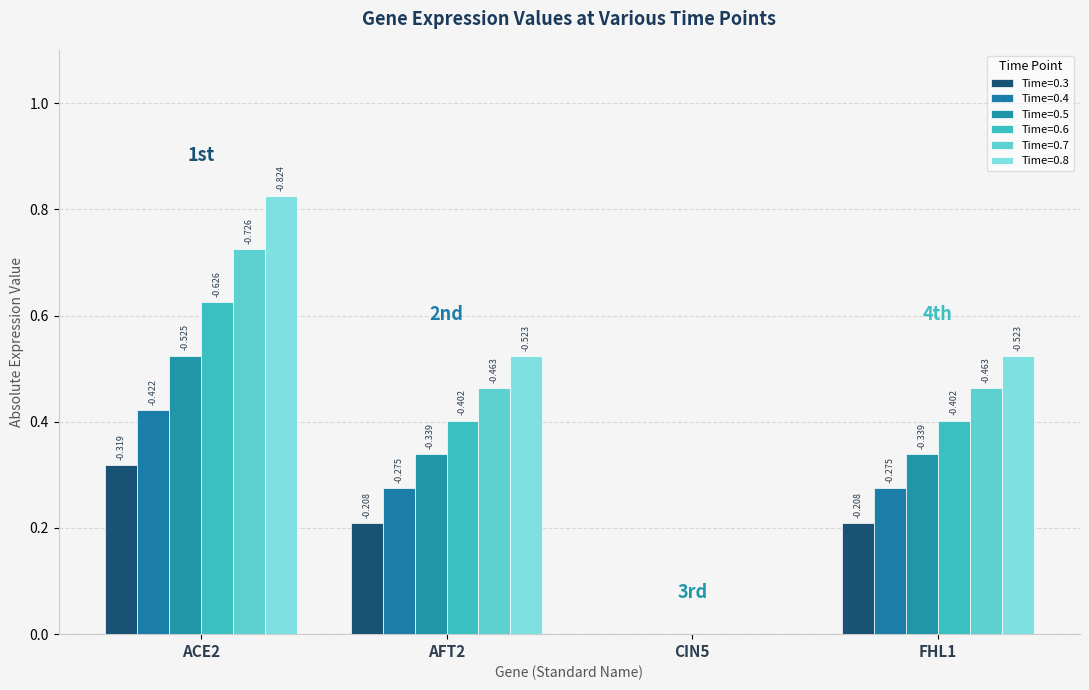

Does the chart contain stacked bars?

No